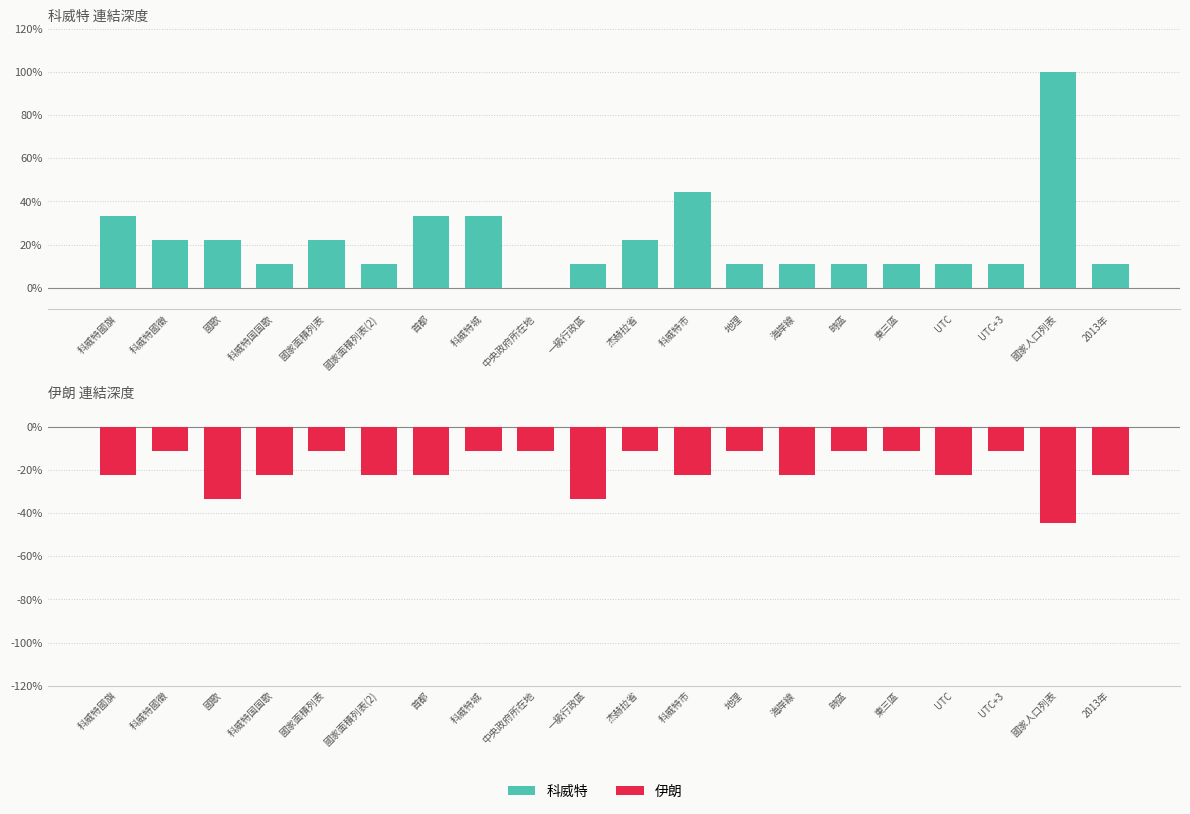

The value of 伊朗 at UTC+3 is -0.1. True or false?

True